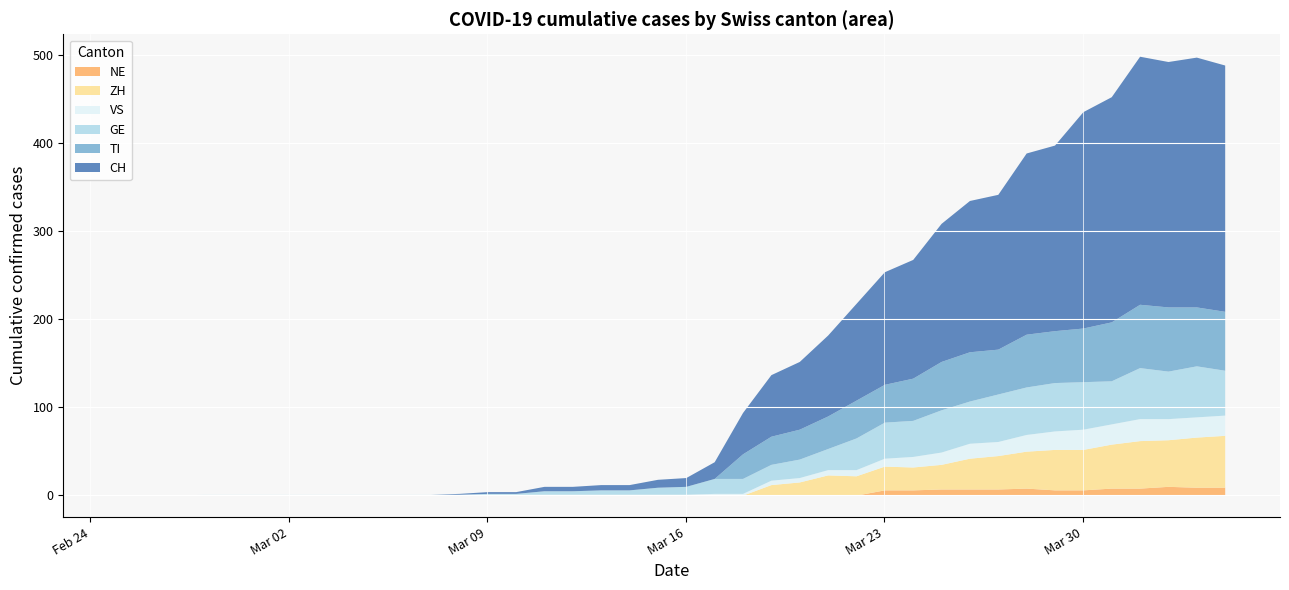

What is the average value of the ZH series?

16